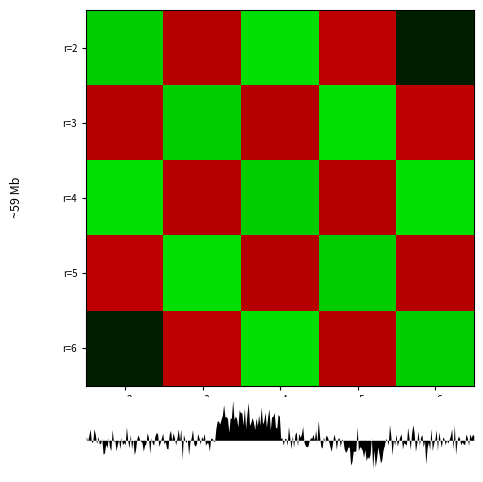

True or false: r=6 has a value of 0.0 at r=5.

False